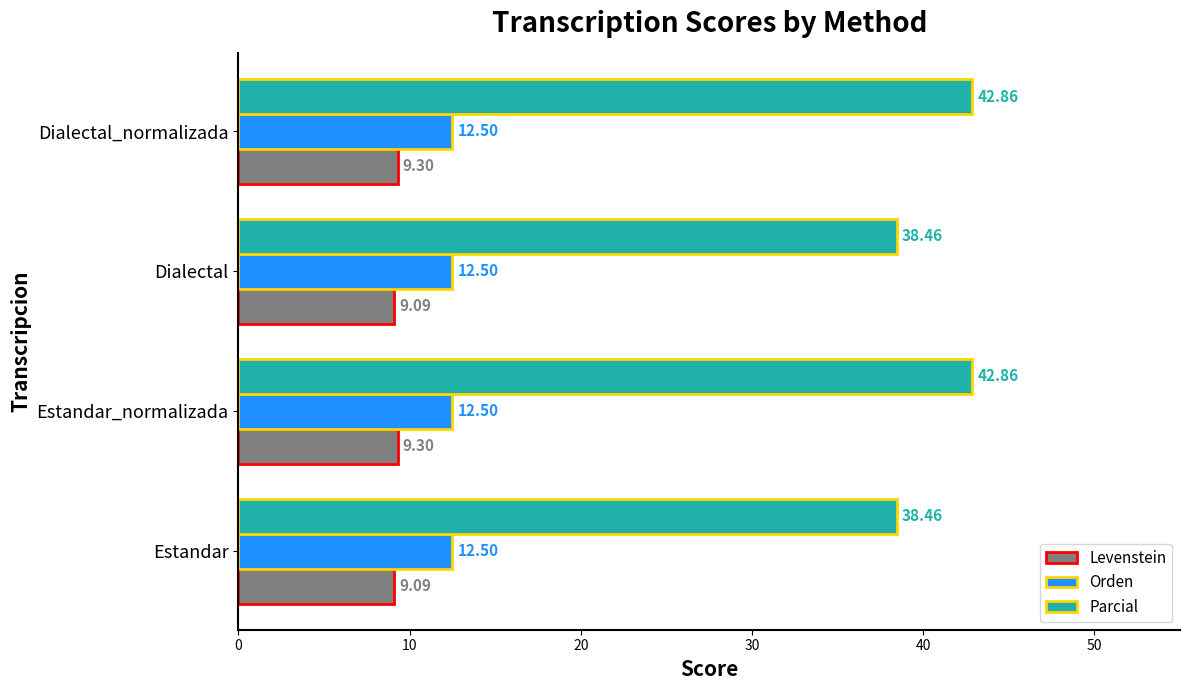

What is the lowest value of the Orden series?

12.5